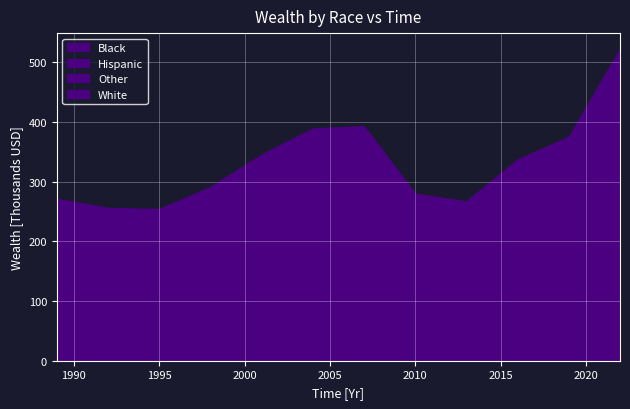

Reading left to right, list all the values displayed in this chart.

Black: 9.9	20.5	21.1	28.3	32.3	32.1	30.1	21.7	16.6	21.2	27.9	44.1
Hispanic: 11.5	14.1	24.2	17.9	19.6	24.1	30.2	22.6	17.6	25.6	41.8	62.1
Other: 83.5	77.0	60.2	70.0	87.9	111.4	87.1	58.3	52.1	79.7	86.4	132.2
White: 166.4	144.4	148.6	175.0	205.7	221.5	245.4	177.2	180.6	210.9	219.2	284.3